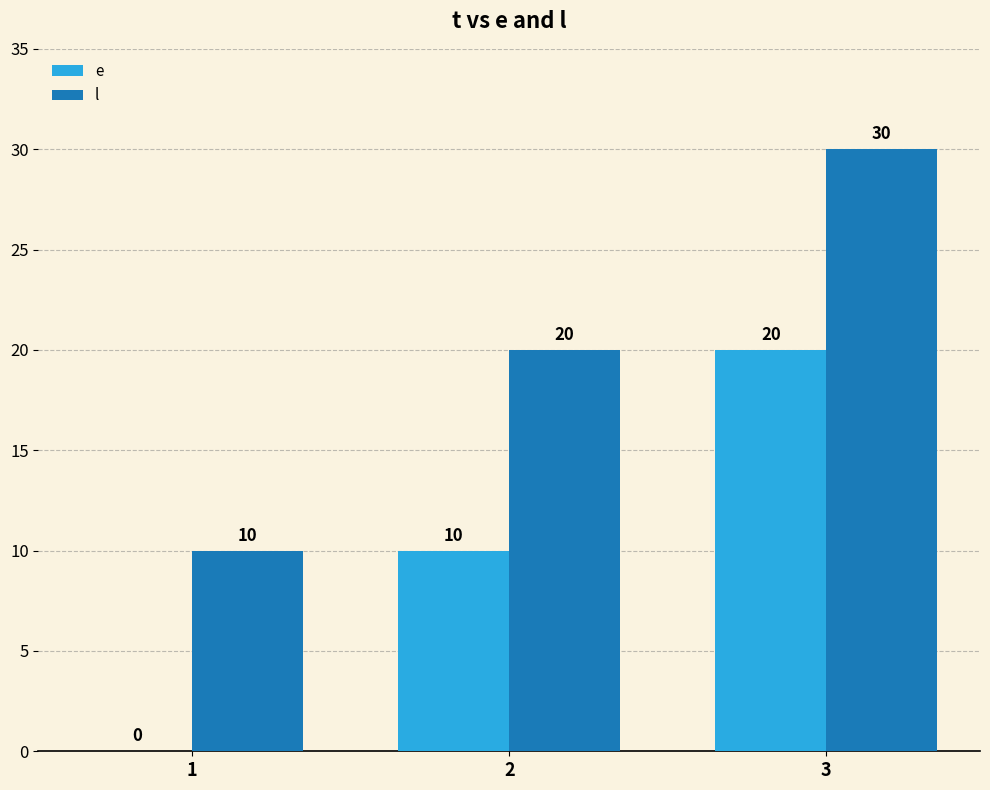

Reading right to left, extract all data points from this chart.

e: 3=20	2=10	1=0
l: 3=30	2=20	1=10